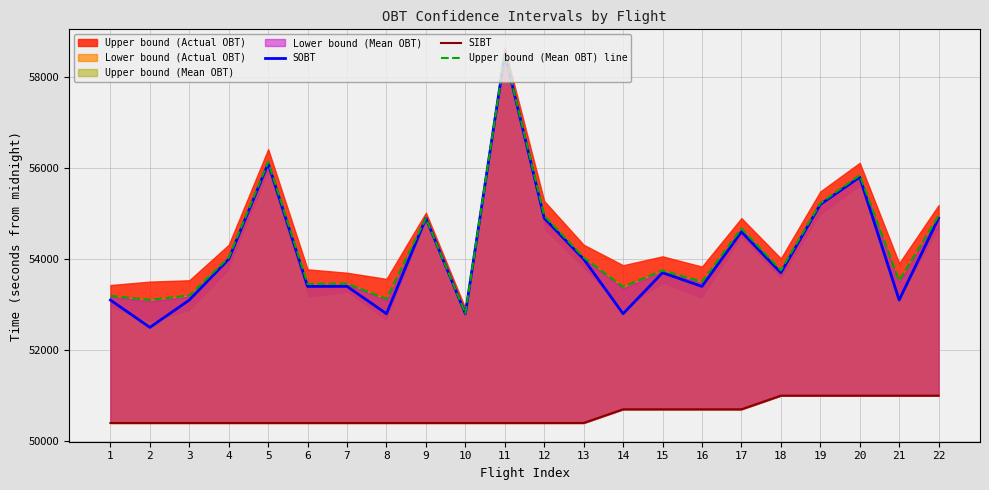

At which label is SOBT closest to 55500?

19